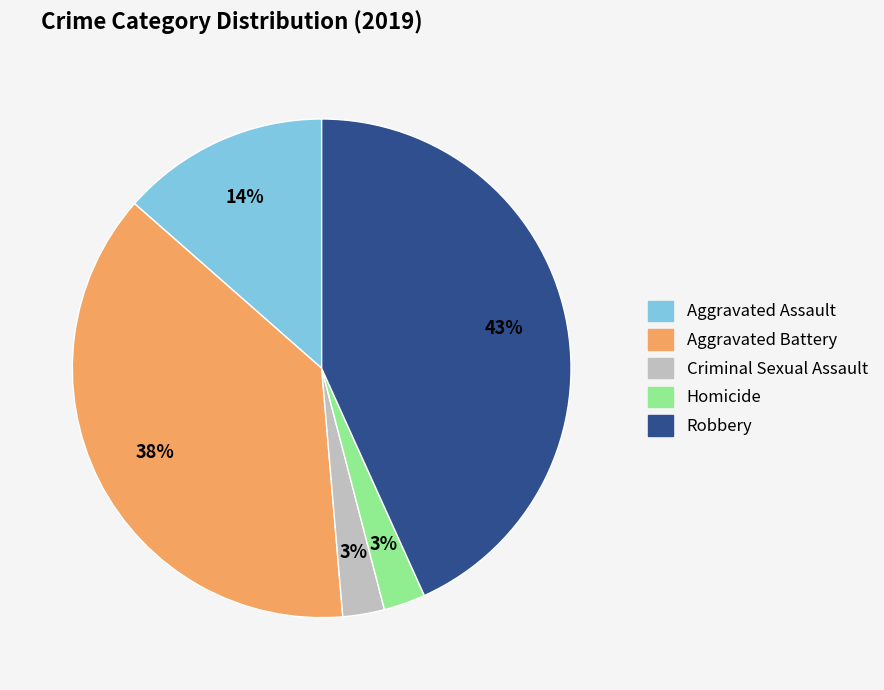

Combined, do Robbery and Aggravated Battery account for over 50%?

Yes